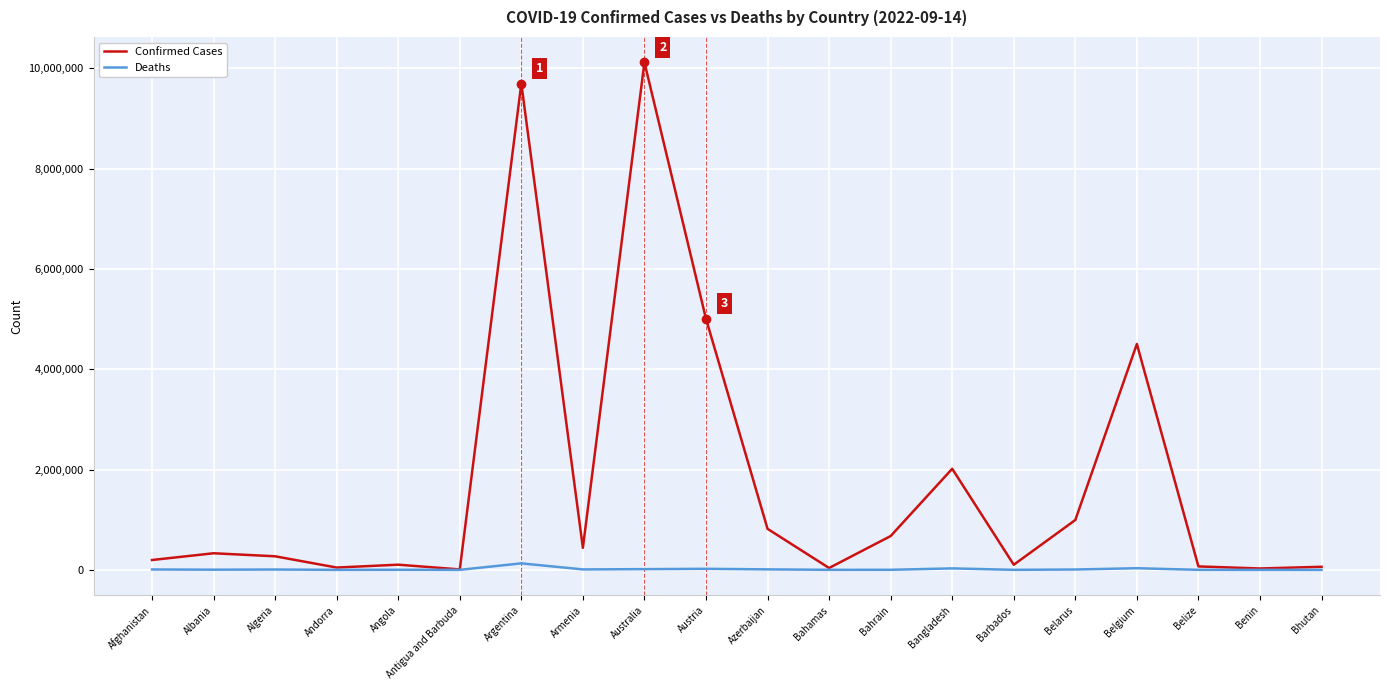

At which category does the chart reach its peak across all series?

Australia